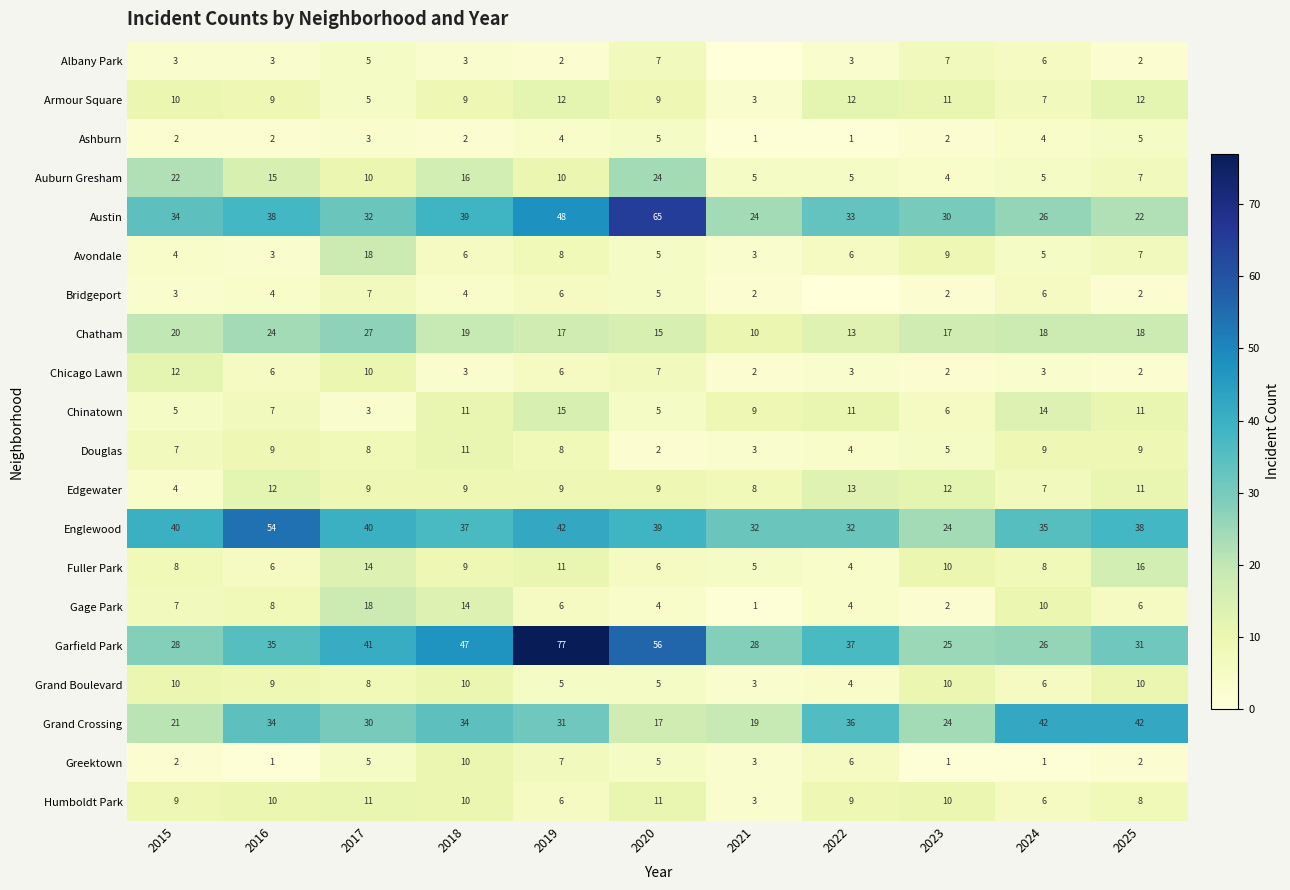

How many data points in Gage Park are less than 6?

4